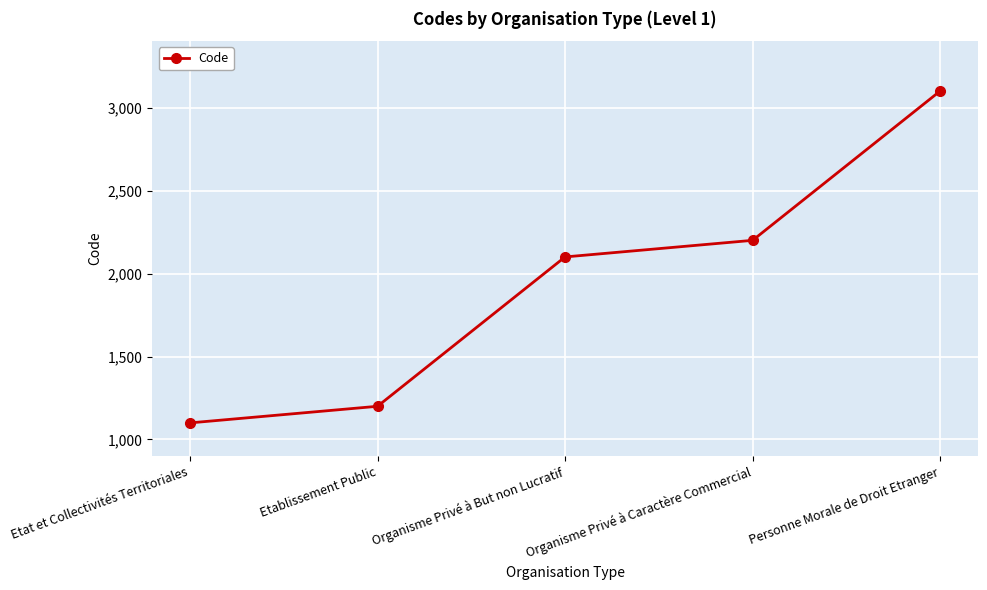

Reading right to left, extract all data points from this chart.

Personne Morale de Droit Etranger=3100	Organisme Privé à Caractère Commercial=2200	Organisme Privé à But non Lucratif=2100	Etablissement Public=1200	Etat et Collectivités Territoriales=1100